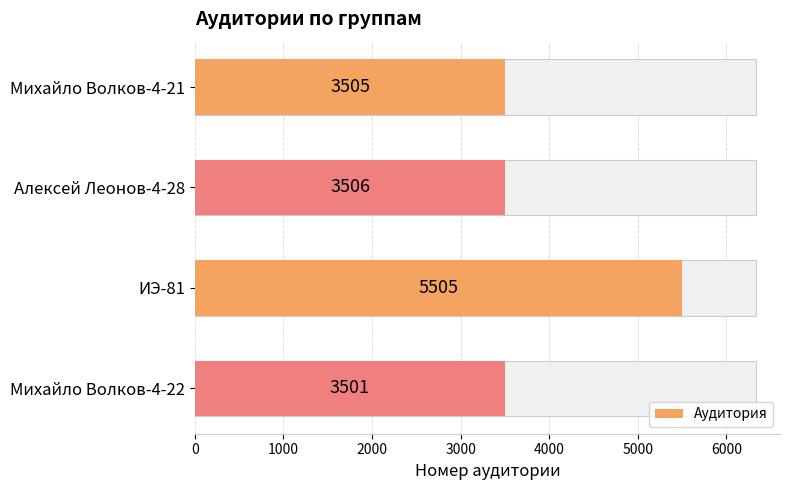

True or false: the data shows 3505 at Михайло Волков-4-21.

True